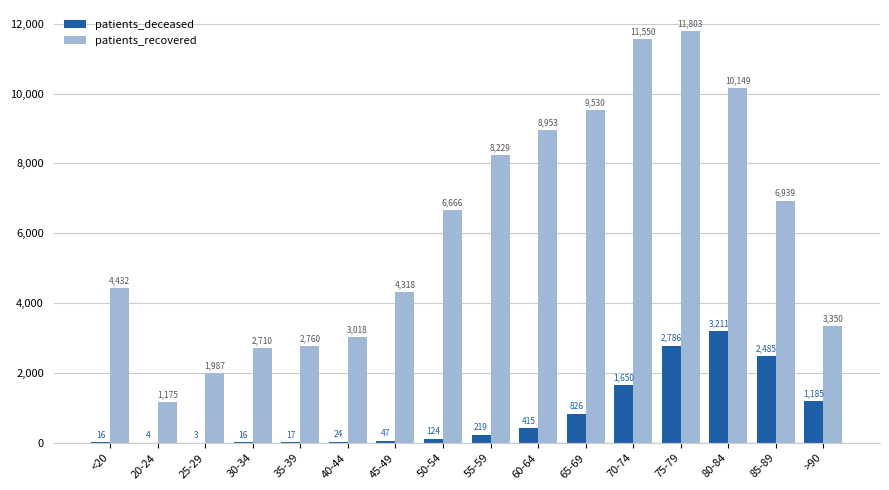

What is the average value of the patients_deceased series?

814